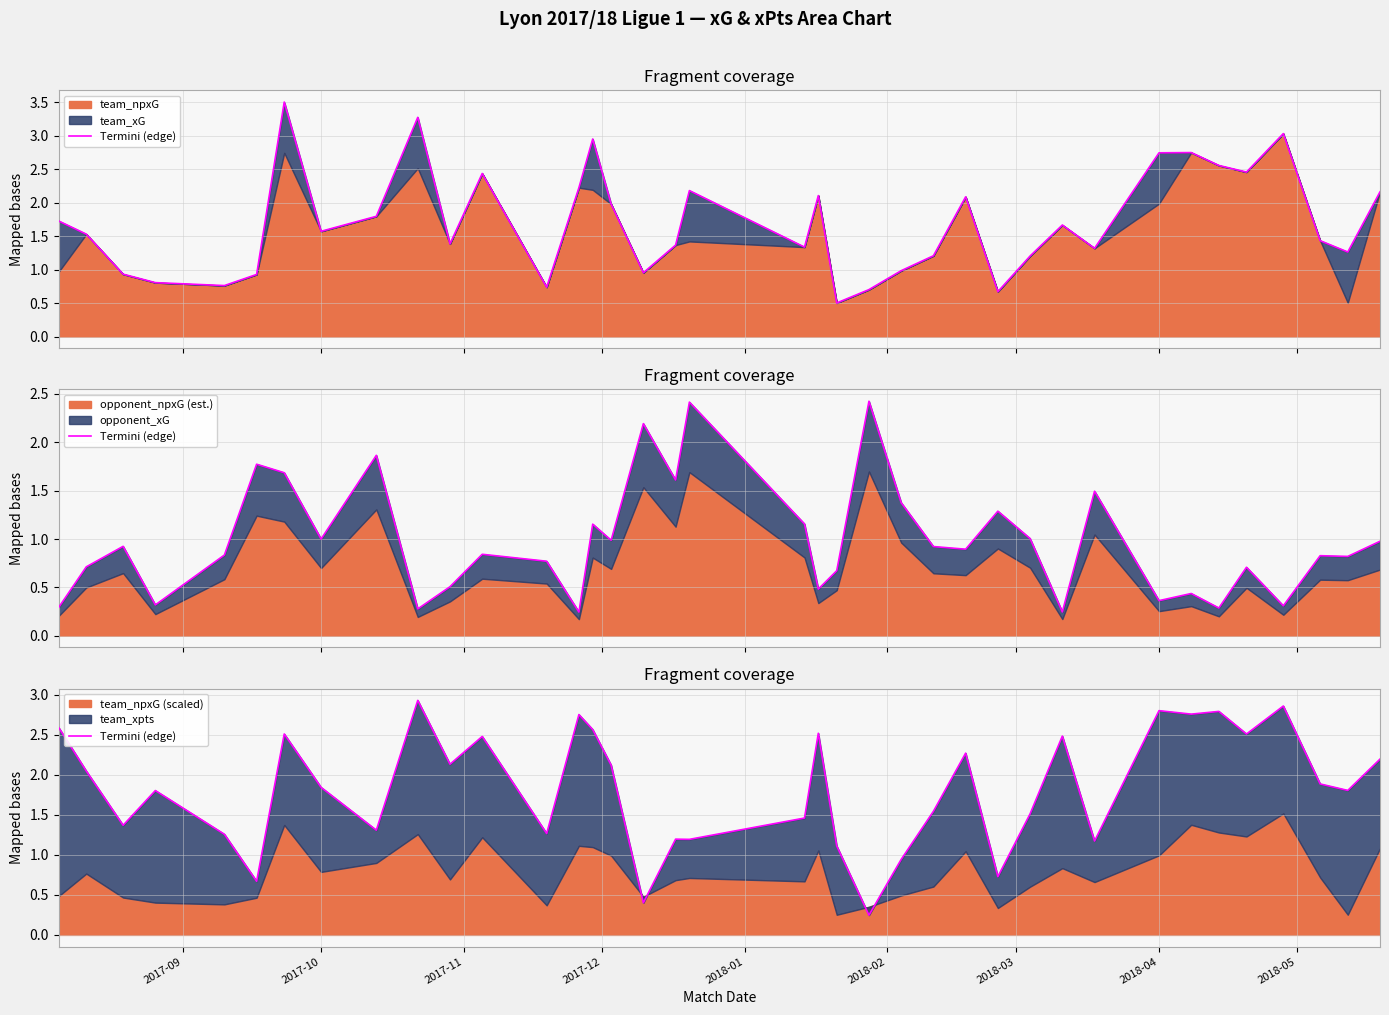

True or false: the data shows 3.8 at 20.

False